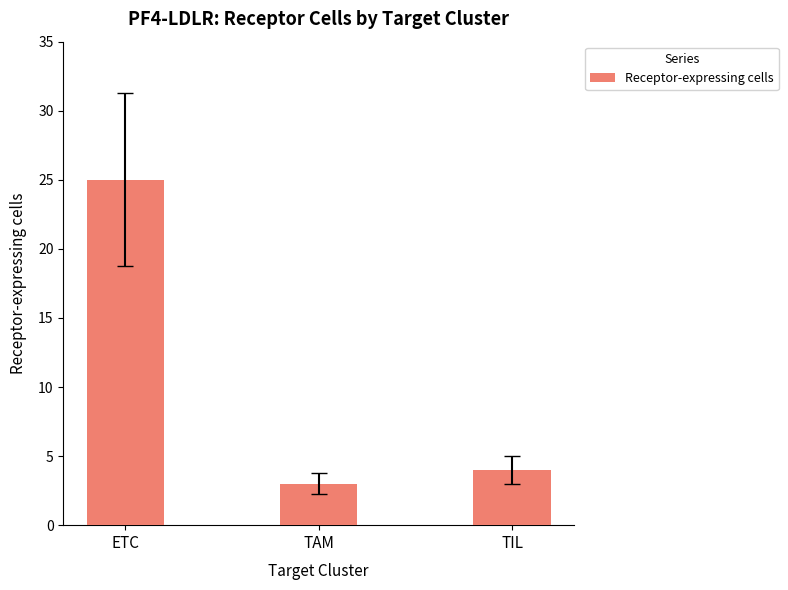

What is the label of the 2nd bar from the left?

TAM